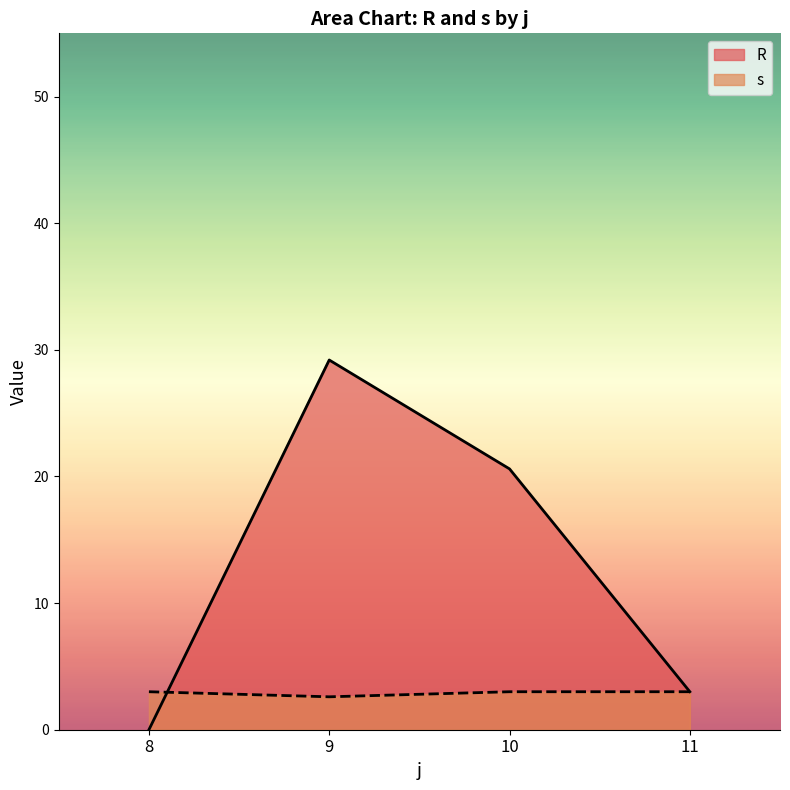

What is the difference between the maximum and second lowest values in the s series?

0.0